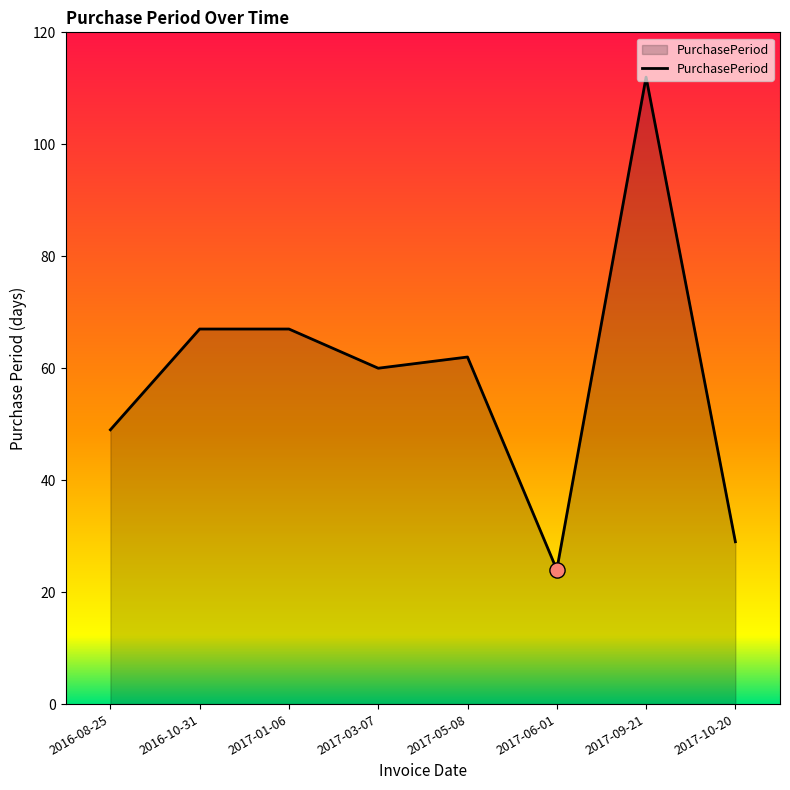

What is the ratio of the value at 2016-08-25 to the value at 2017-03-07?

0.8